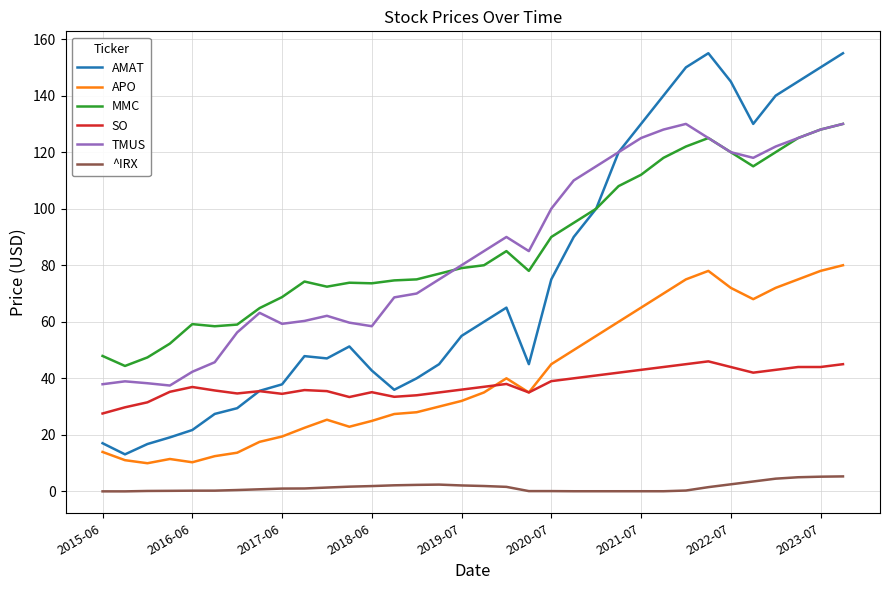

What is the maximum value shown in the chart?

155.0